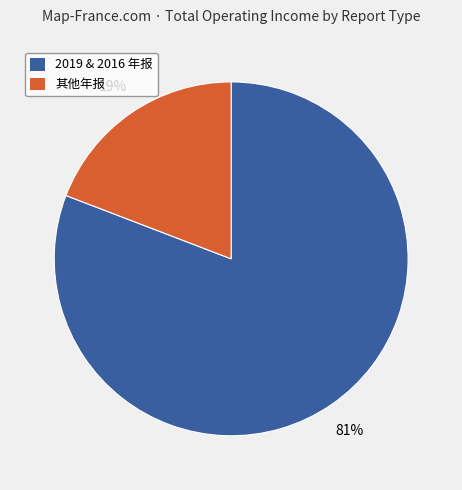

How many slices are in this pie chart?

2